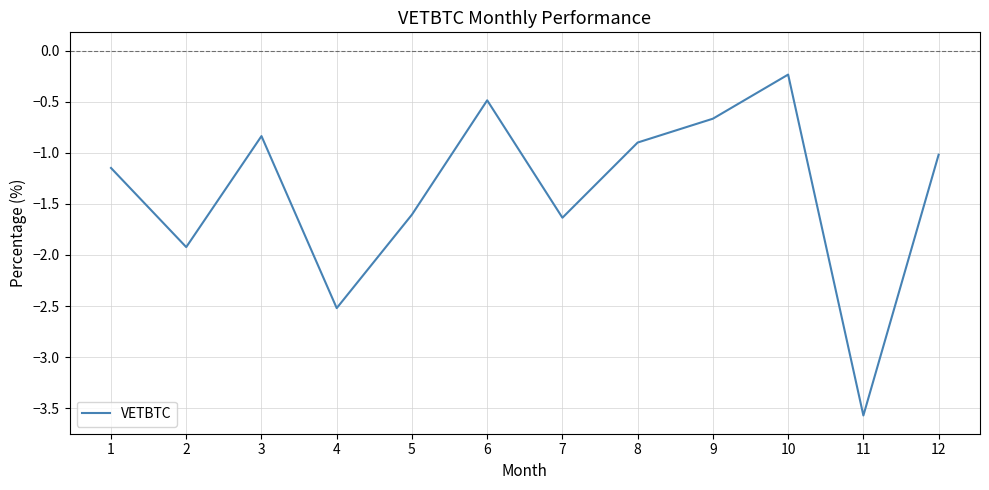

Read the value at 8.

-0.9